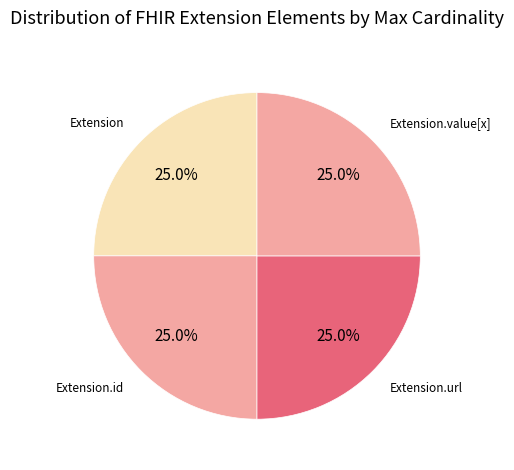

How many slices are in this pie chart?

4